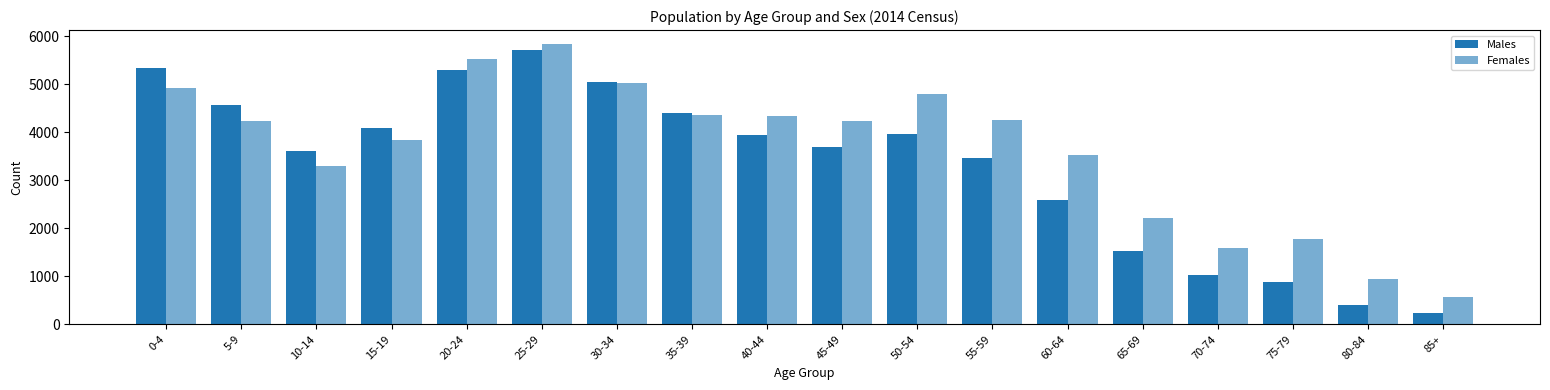

How many data points in Males are less than 3950?

9